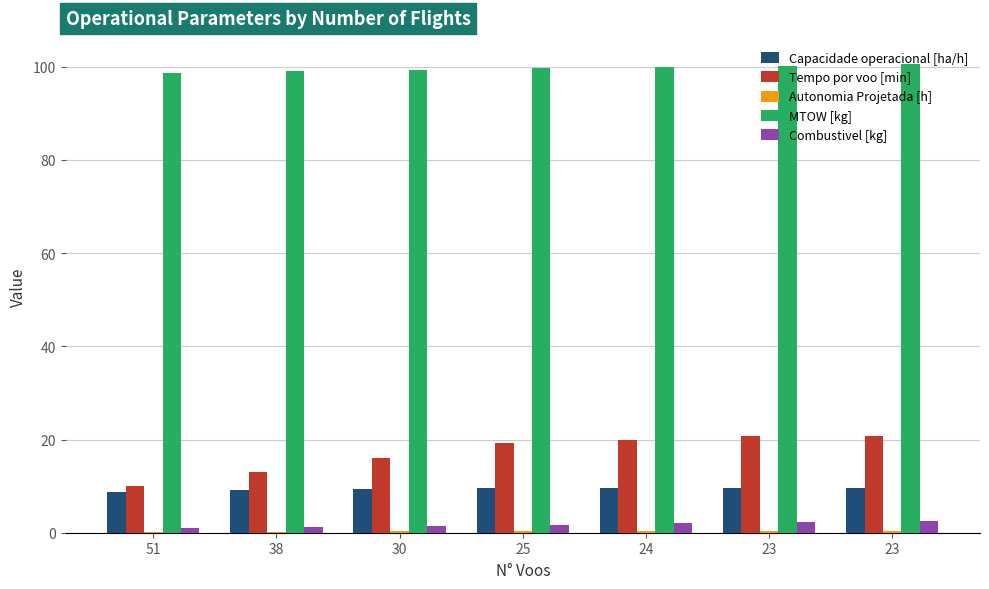

How many groups of bars are there?

7